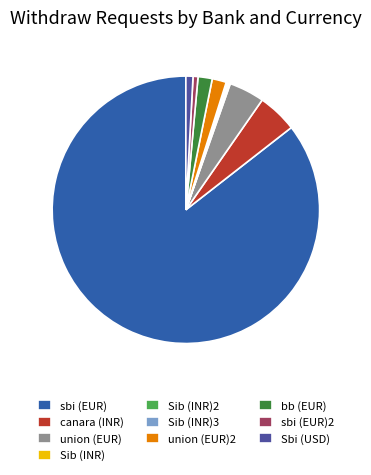

Combined, do Sbi (USD) and sbi (EUR)2 account for over 50%?

No